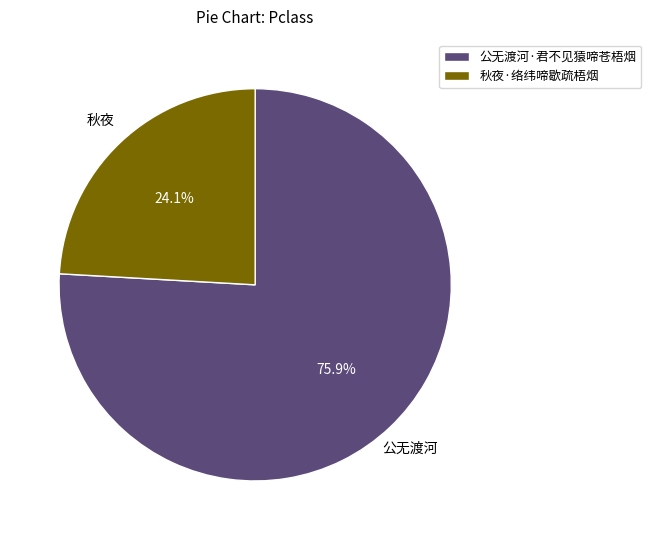

Rank the categories by value from lowest to highest.

秋夜·络纬啼歇疏梧烟, 公无渡河·君不见猿啼苍梧烟